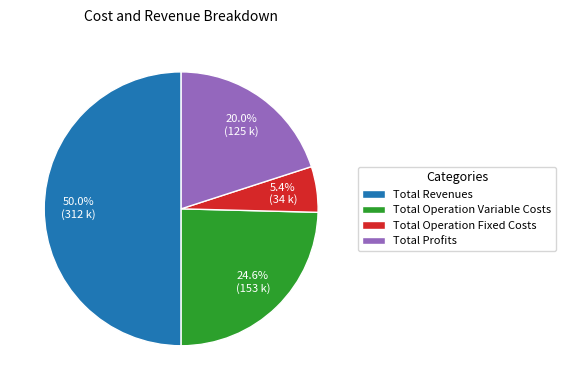

Which slice is the smallest?

Total Operation Fixed Costs